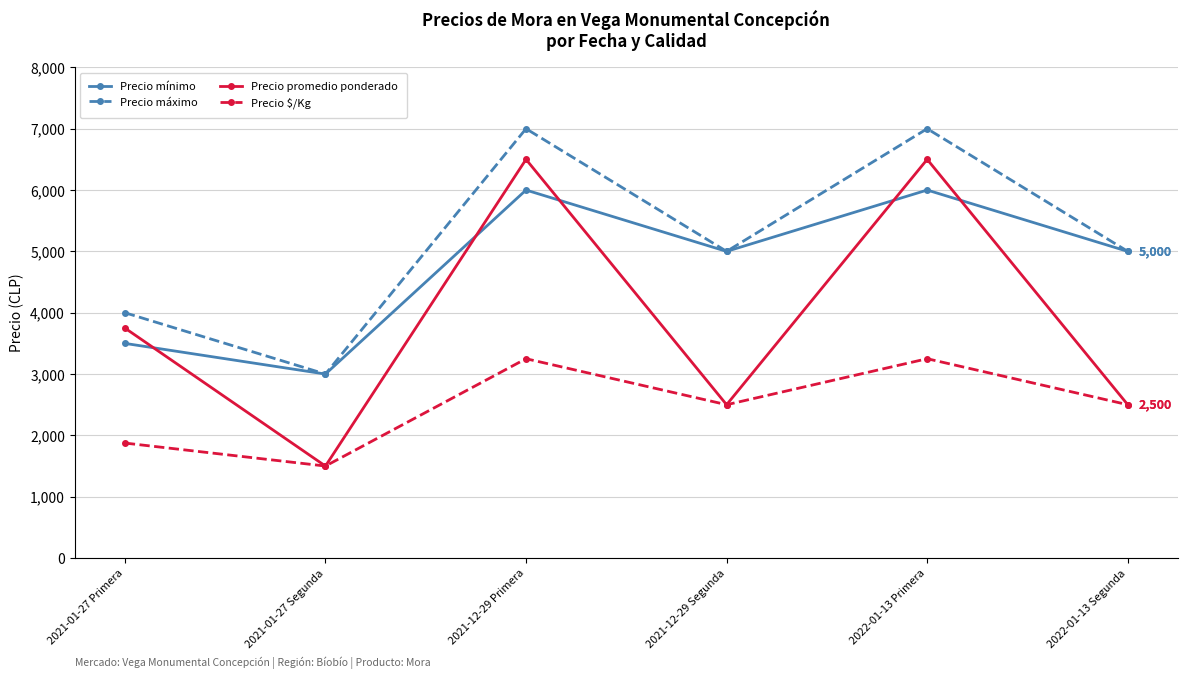

What are all the series names shown in the legend?

Precio mínimo, Precio máximo, Precio promedio ponderado, Precio $/Kg